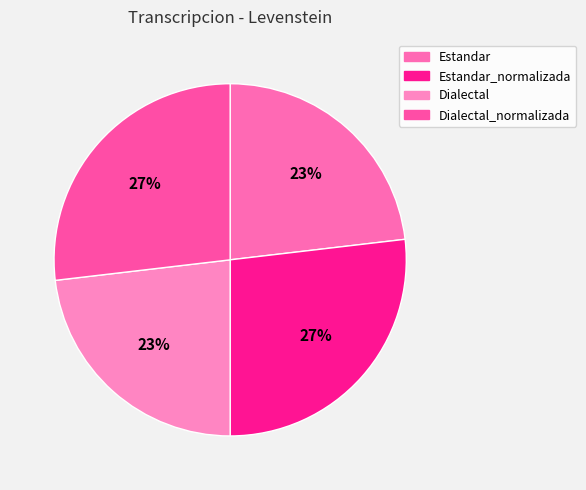

Which slice is the largest?

Estandar_normalizada